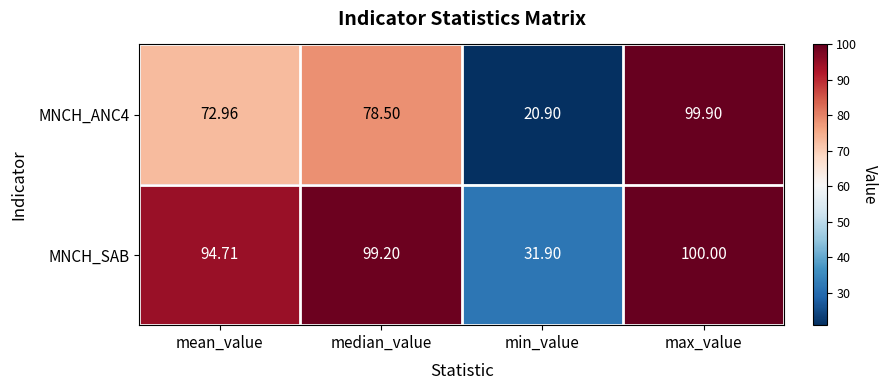

What is the total value across all series at median_value?

177.7